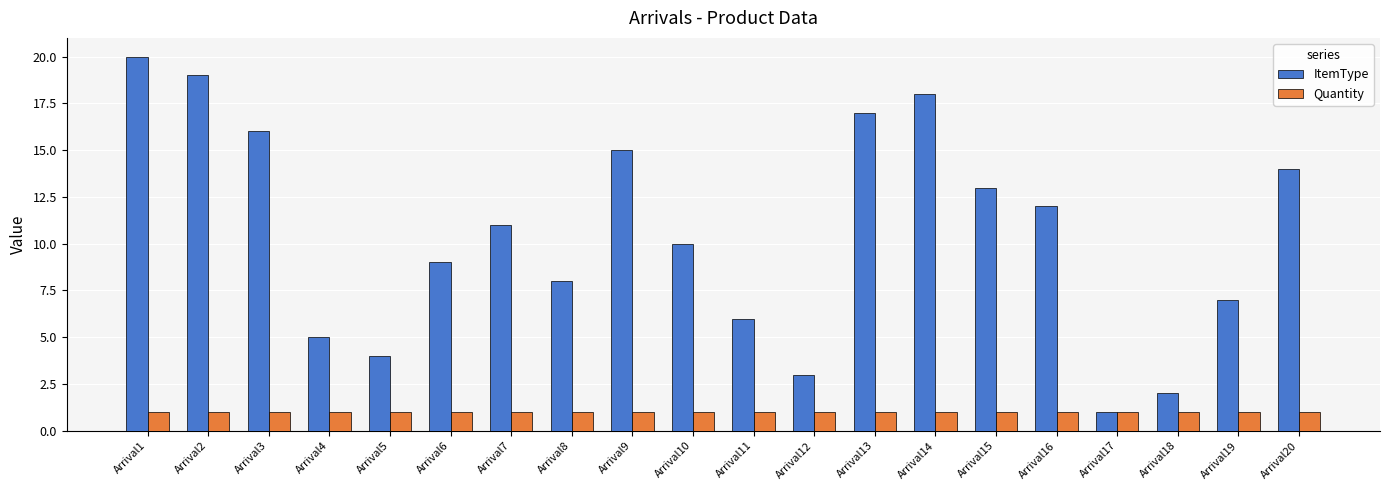

At which category is the sum across all series the highest?

Arrival1